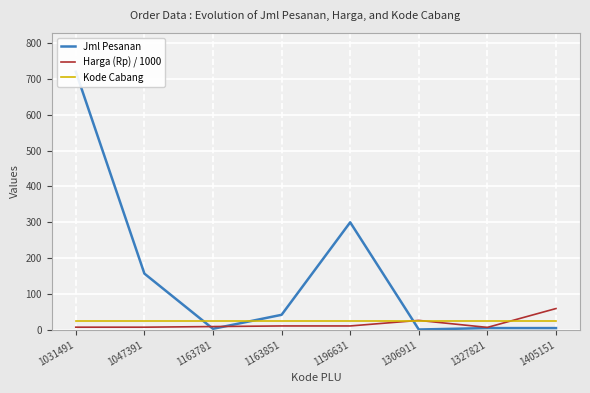

Which series has the largest total across all categories?

Jml Pesanan